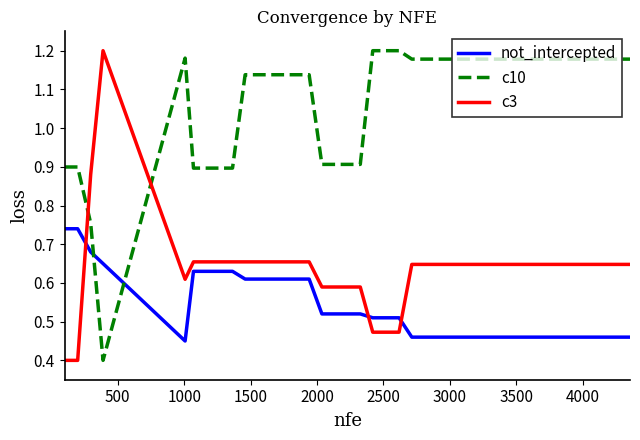

What is the lowest value of the c10 series?

0.4